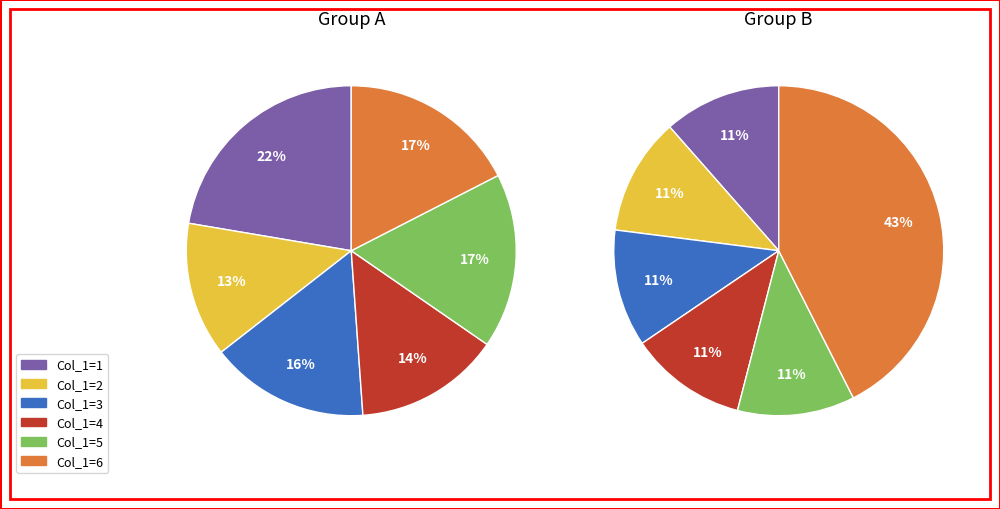

What is the smallest slice in the pie chart?

1